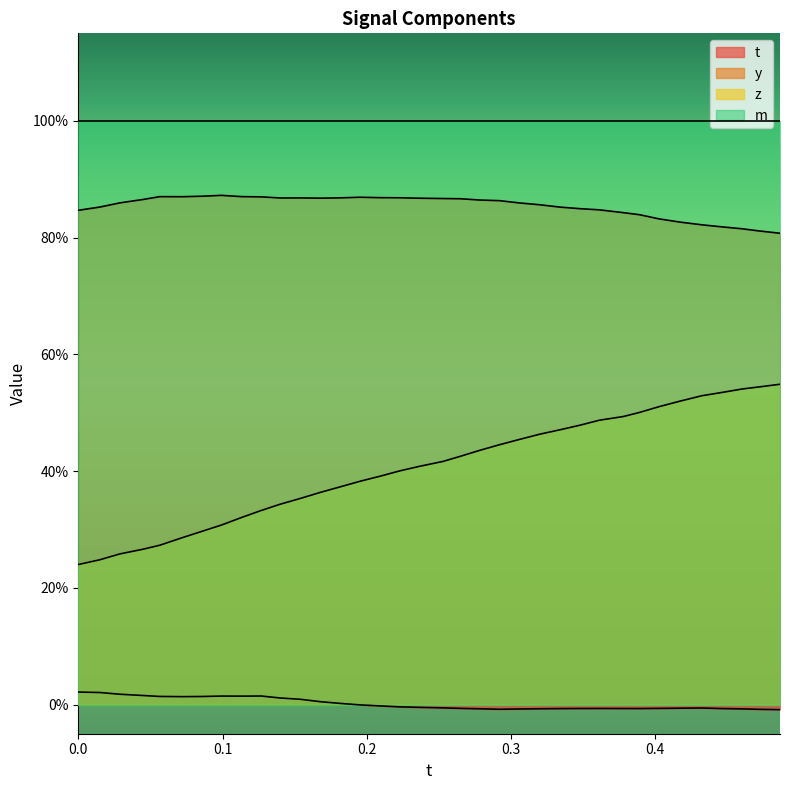

How many z values are between 0 and 1?

36